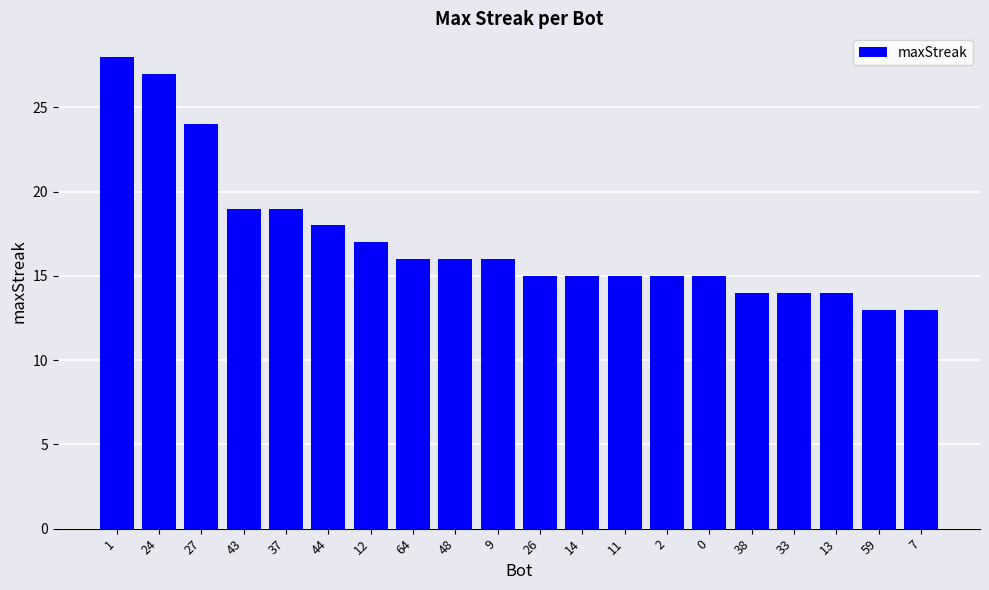

What is the difference between the values at 1 and 44?

10